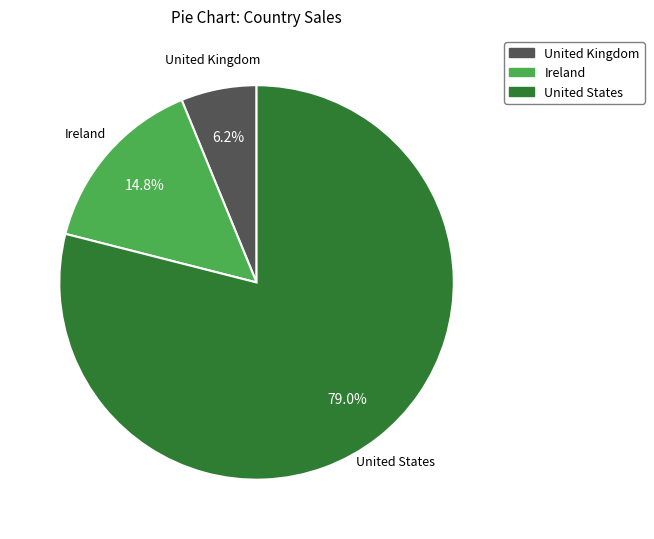

To the nearest percent, what portion does United States represent?

79%